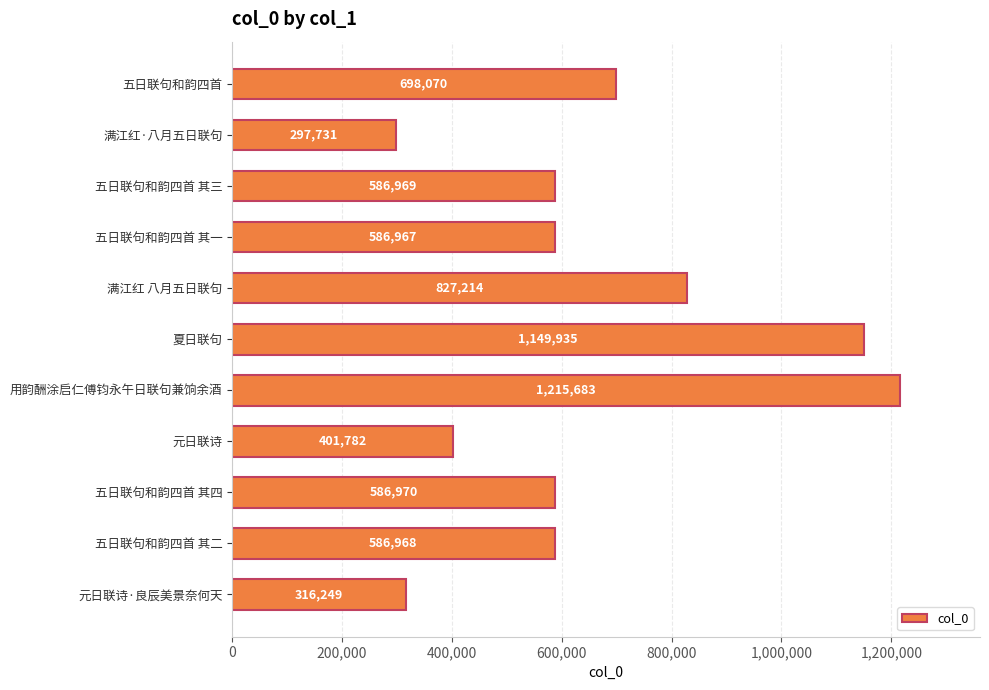

What is the sum of all values?

7254538